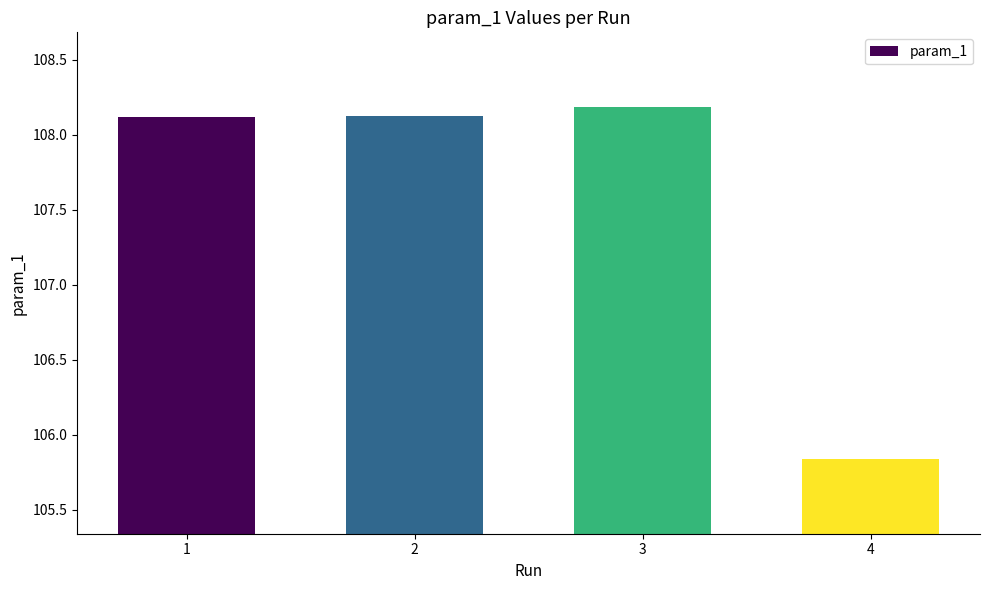

Where does the data first go above 108?

1